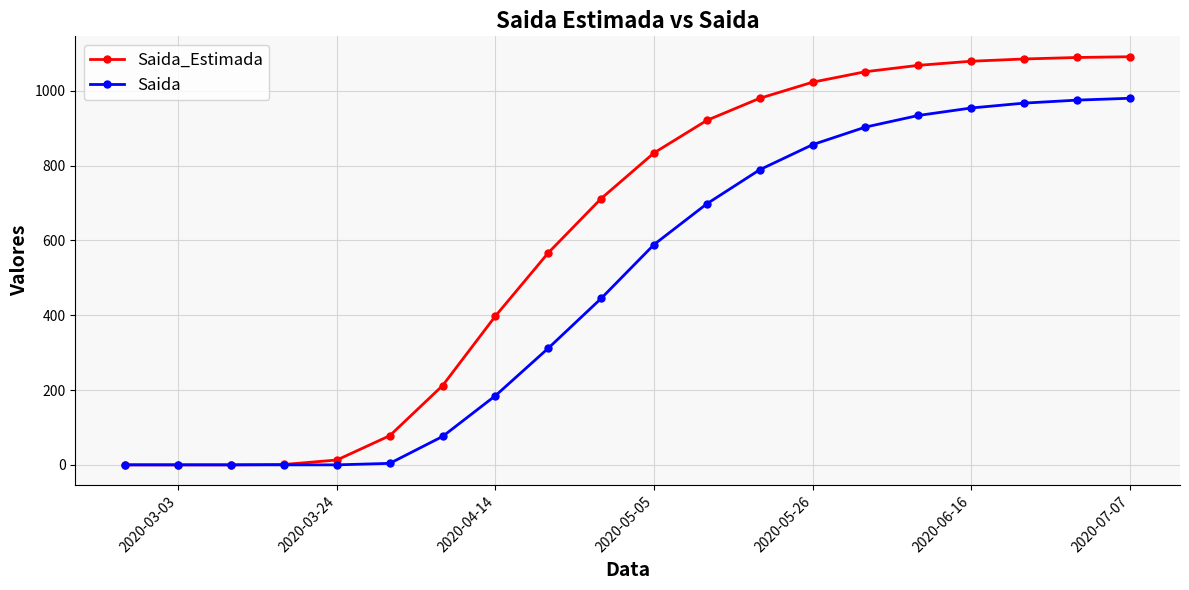

What is the greatest value displayed?

1091